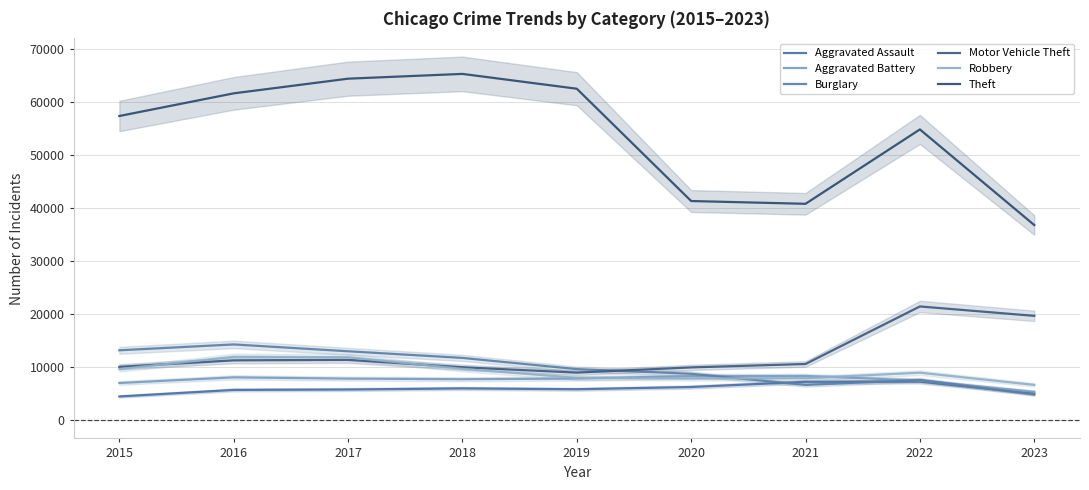

Where is the first local minimum for Robbery?

2020